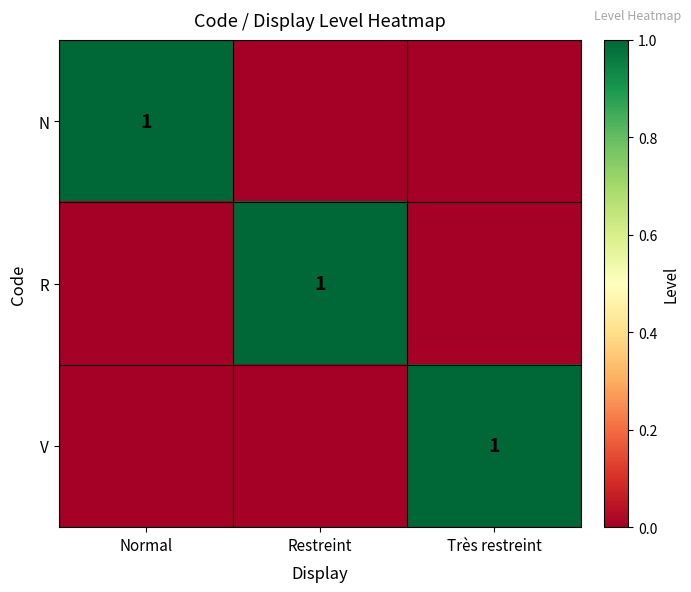

The value of R at Restreint is 2. True or false?

False